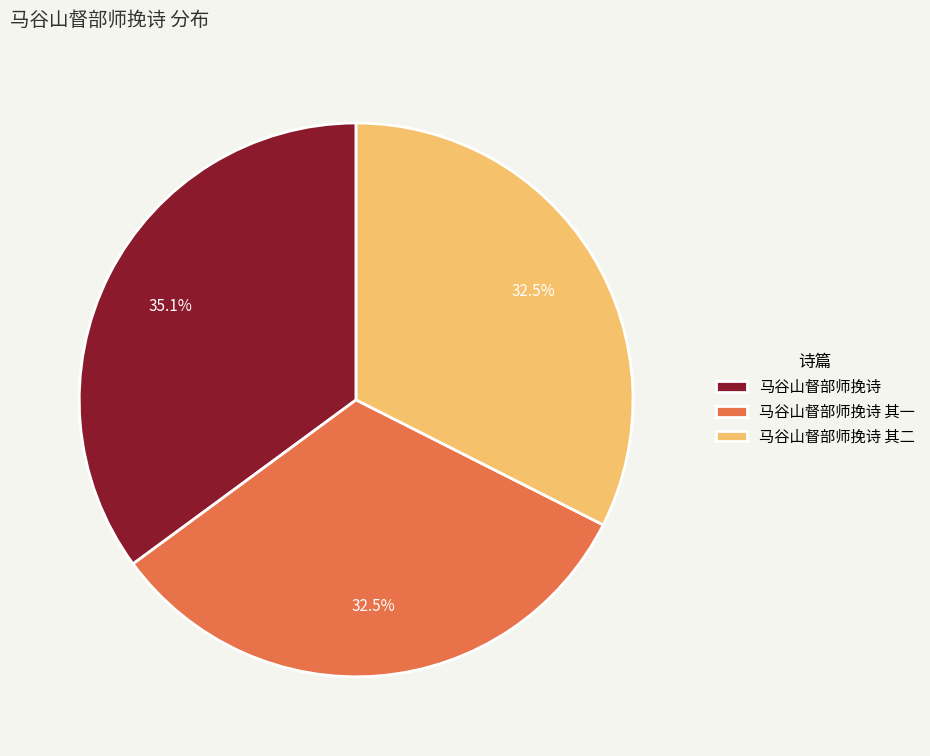

What is the largest slice in the pie chart?

马谷山督部师挽诗